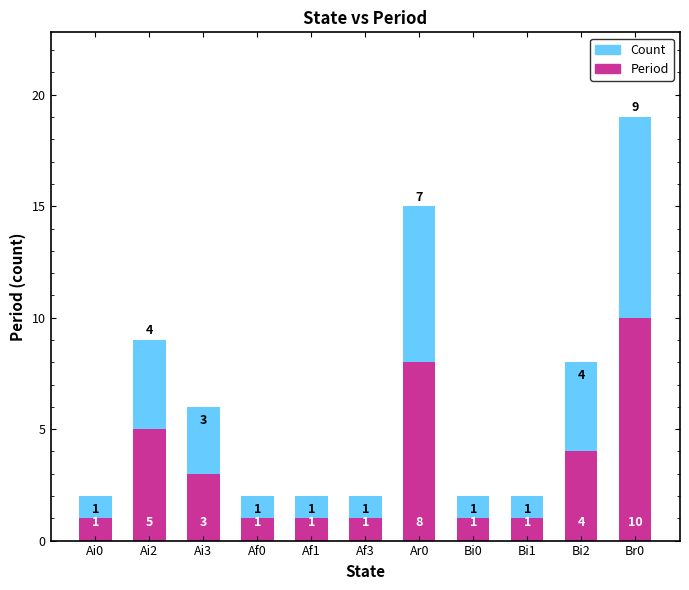

True or false: Period has a value of 4 at Bi2.

True